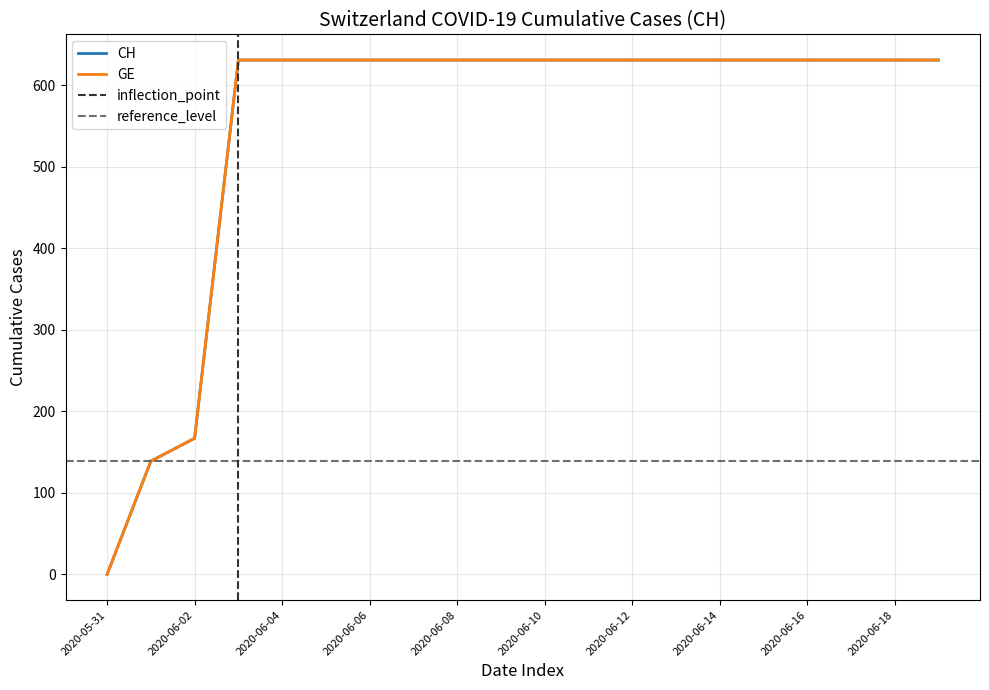

At how many categories does at least one series exceed 104?

19